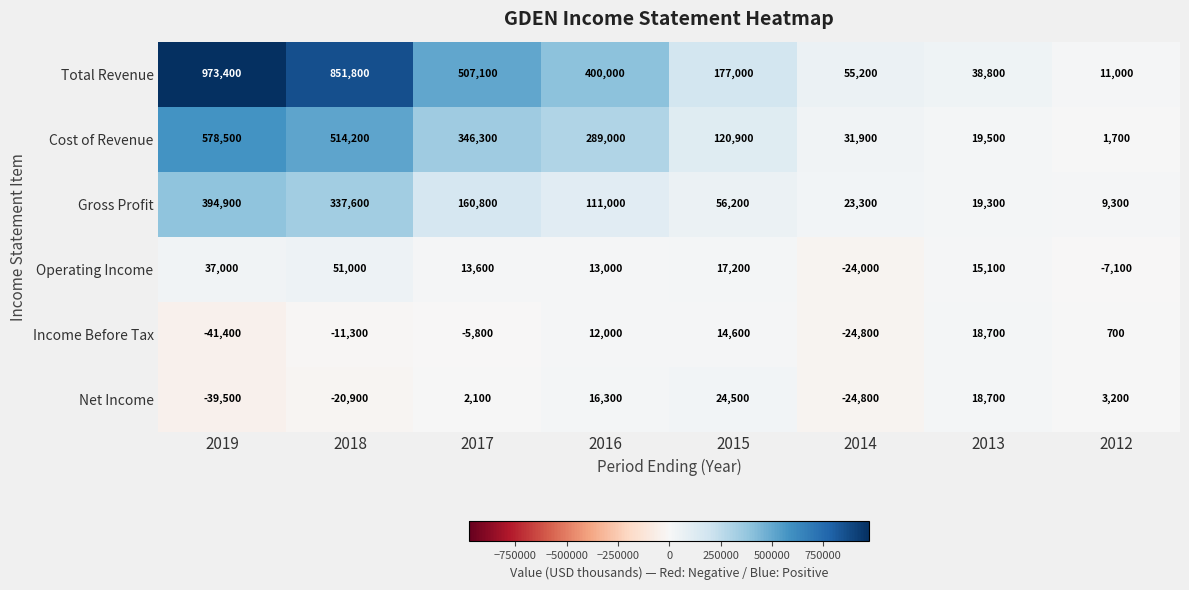

At which label is Gross Profit closest to 202100?

2017